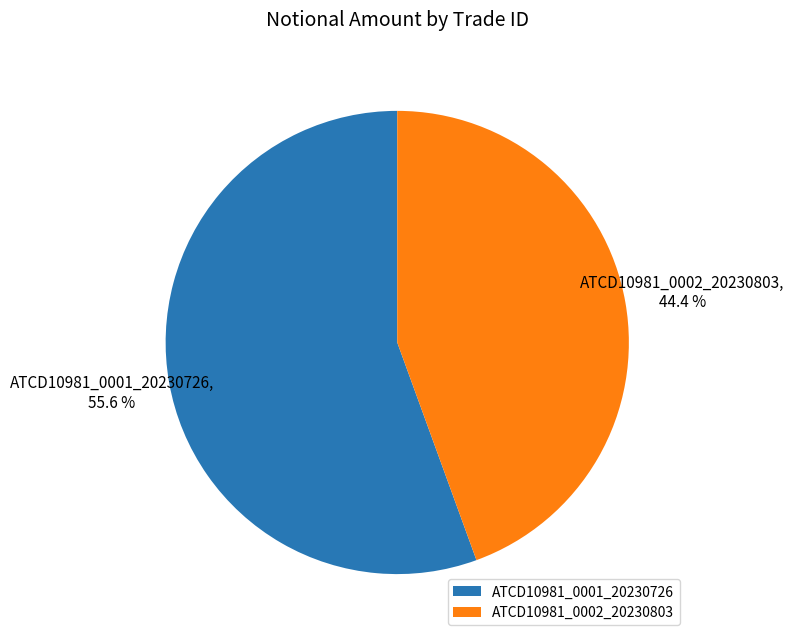

To the nearest percent, what portion does ATCD10981_0001_20230726 represent?

56%